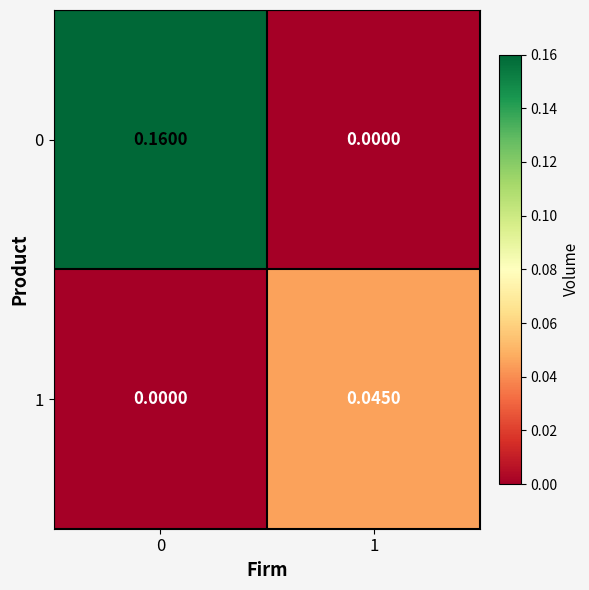

Is the value of 1 at 0 greater than the value of 0 at 0?

No